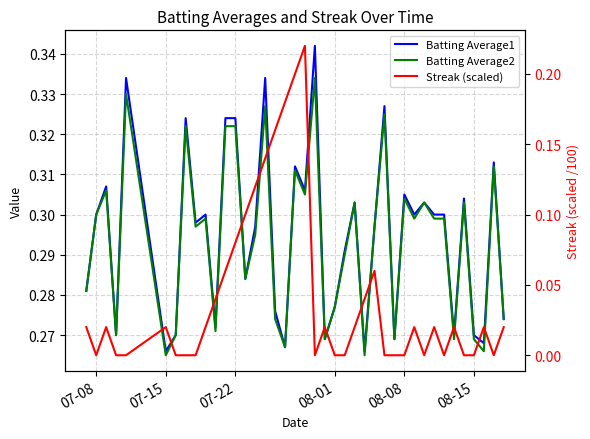

Reading left to right, transcribe all the data shown in this chart.

Batting Average1: 0.3	0.3	0.3	0.3	0.3	0.3	0.3	0.3	0.3	0.3	0.3	0.3	0.3	0.3	0.3	0.3	0.3	0.3	0.3	0.3	0.3	0.3	0.3	0.3	0.3	0.3	0.3	0.3	0.3	0.3	0.3	0.3	0.3	0.3	0.3	0.3	0.3	0.3	0.3	0.3
Batting Average2: 0.3	0.3	0.3	0.3	0.3	0.3	0.3	0.3	0.3	0.3	0.3	0.3	0.3	0.3	0.3	0.3	0.3	0.3	0.3	0.3	0.3	0.3	0.3	0.3	0.3	0.3	0.3	0.3	0.3	0.3	0.3	0.3	0.3	0.3	0.3	0.3	0.3	0.3	0.3	0.3
Streak (scaled): 0.0	0.0	0.0	0.0	0.0	0.0	0.0	0.0	0.0	0.0	0.0	0.1	0.1	0.1	0.1	0.1	0.2	0.2	0.2	0.2	0.0	0.0	0.0	0.0	0.0	0.0	0.1	0.0	0.0	0.0	0.0	0.0	0.0	0.0	0.0	0.0	0.0	0.0	0.0	0.0